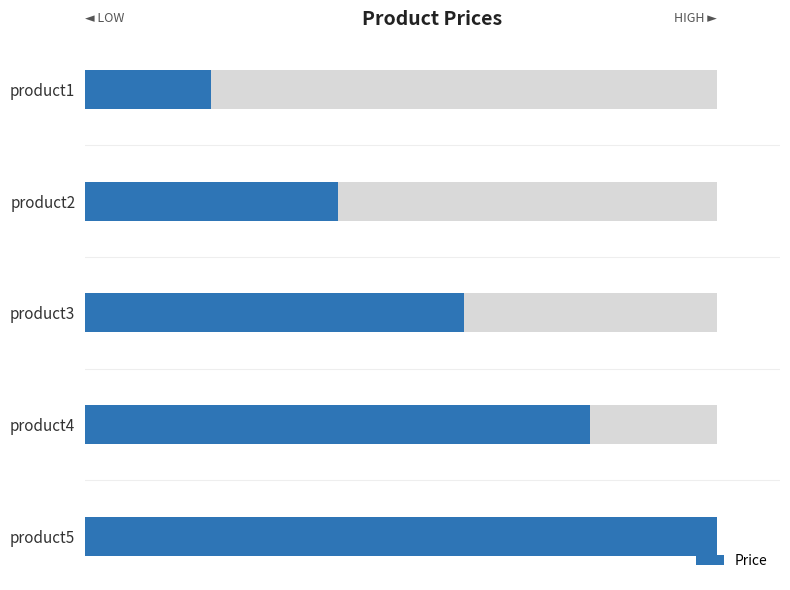

The chart shows a value of 551 at product4. True or false?

False